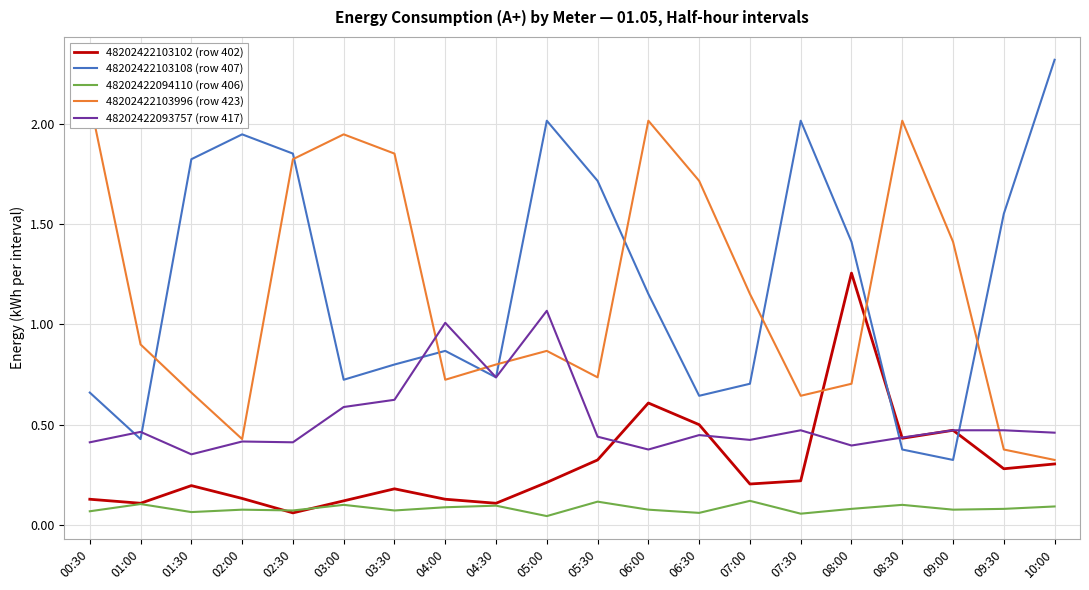

Which has a higher value, 09:30 or 03:00?

09:30